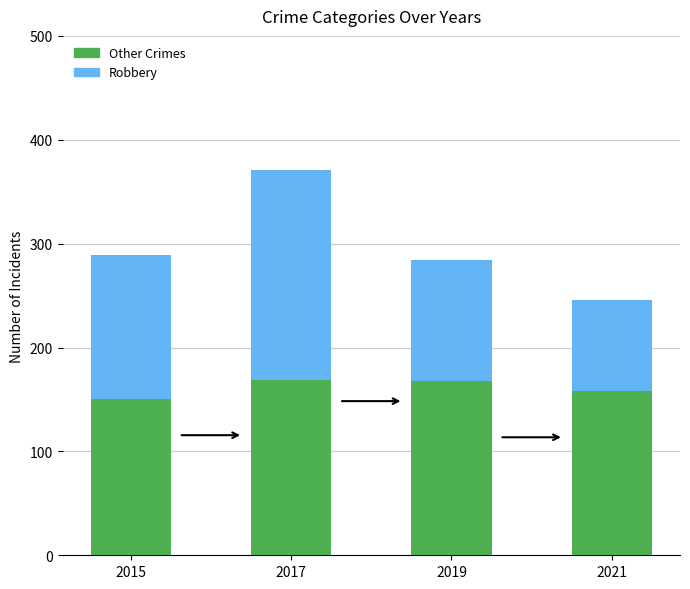

What is the total value across all series at 2019?

284